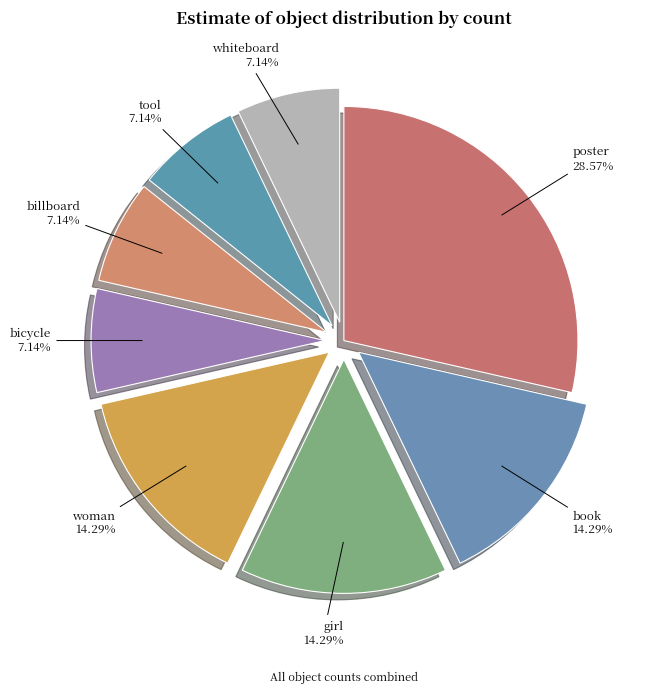

To the nearest percent, what is the difference between the largest and smallest slice percentages?

21%